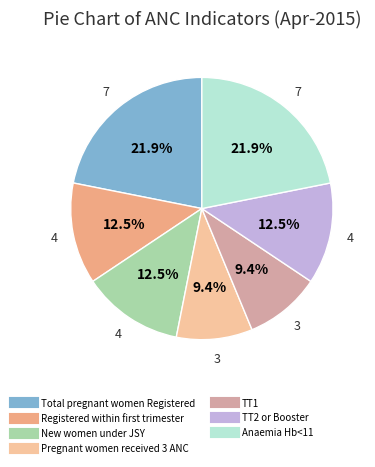

Does any single category account for the majority?

No